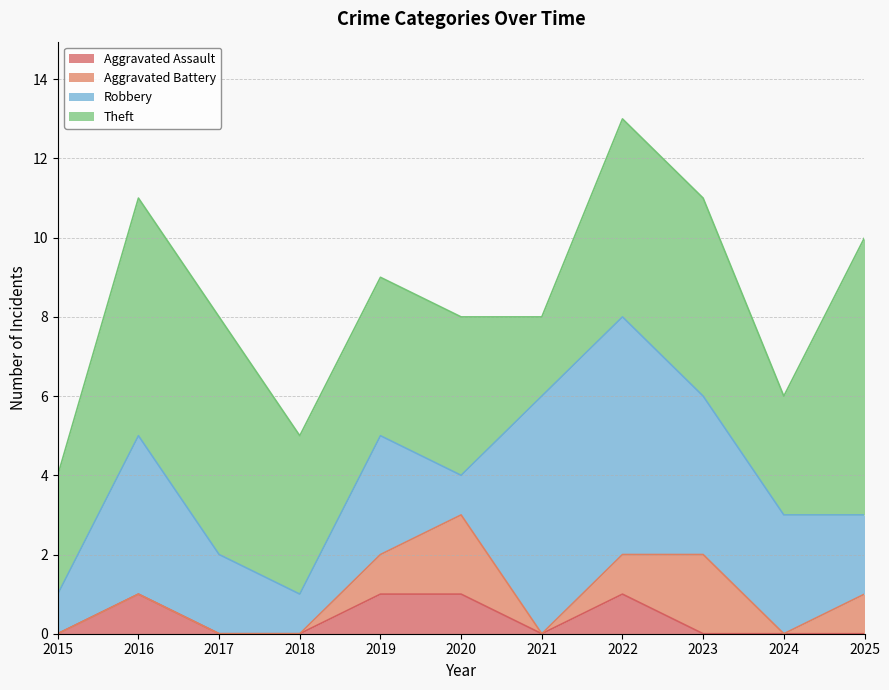

At which category is the sum across all series the highest?

2022